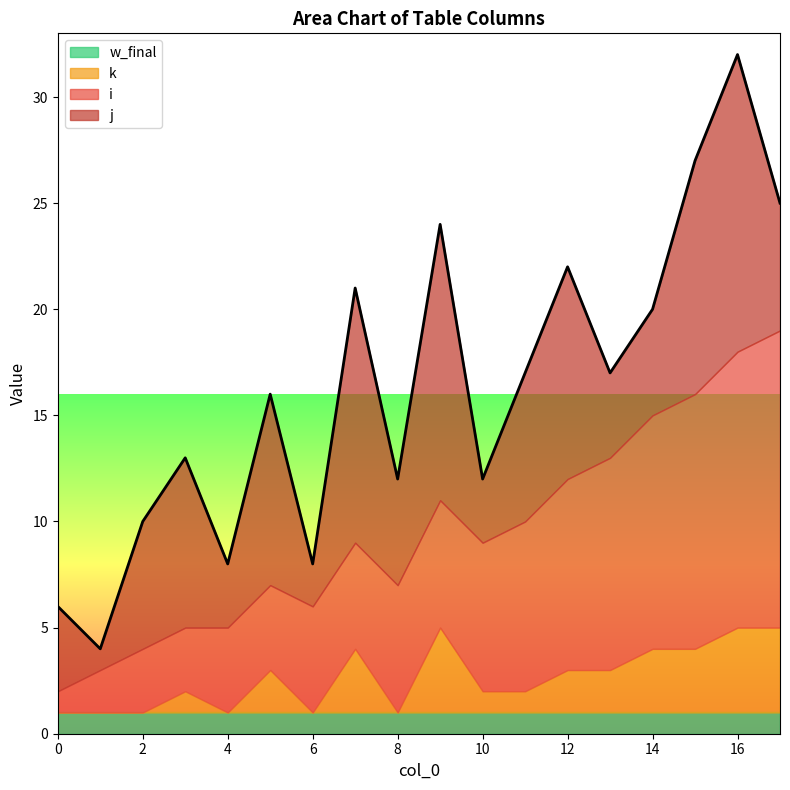

What is the approximate value of j at 7, to the nearest 5?

10